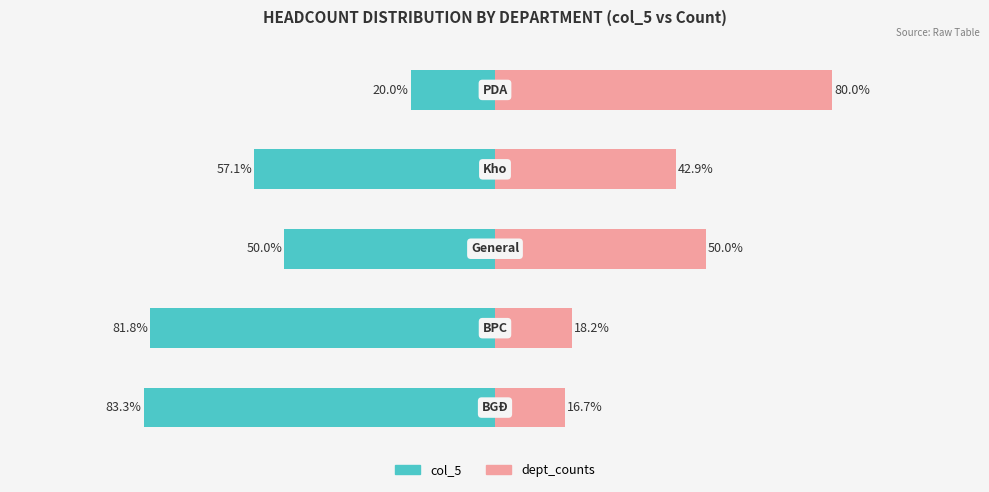

What is the difference between the maximum and minimum values in the col_5 series?

63.3